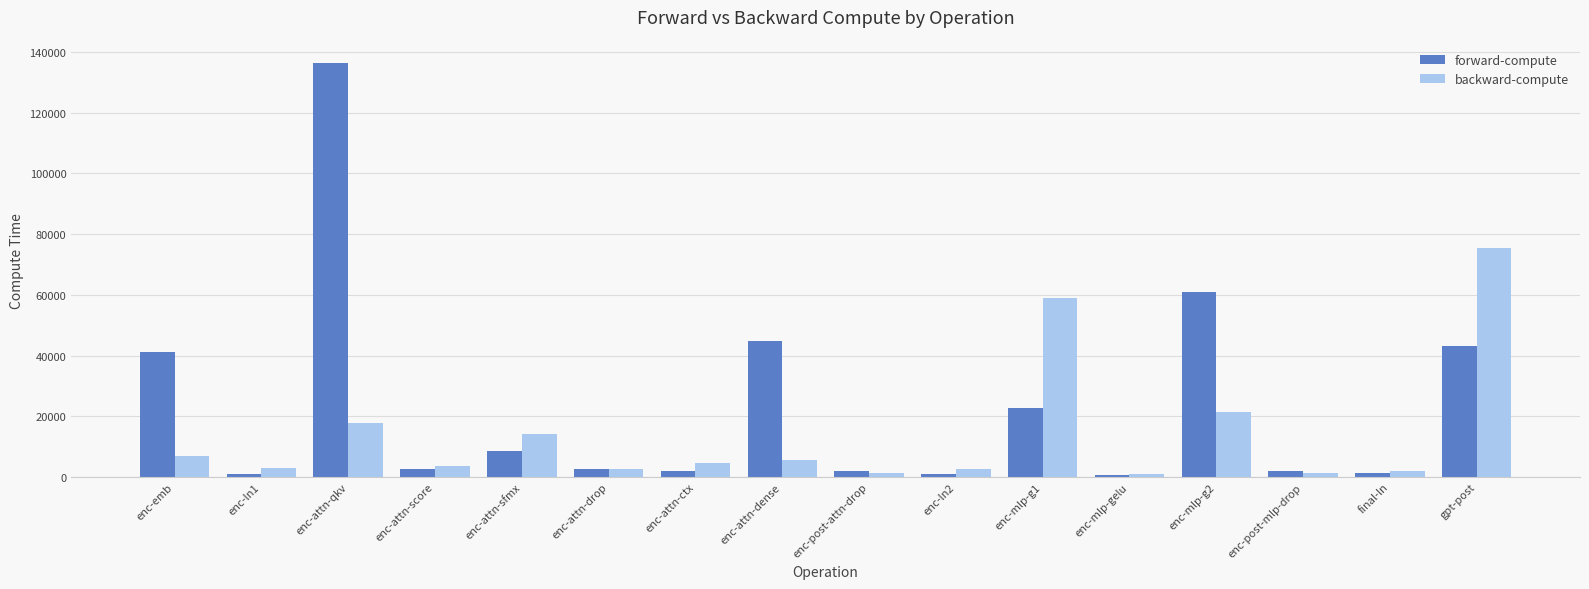

What is the label of the 5th bar from the left?

enc-attn-sfmx